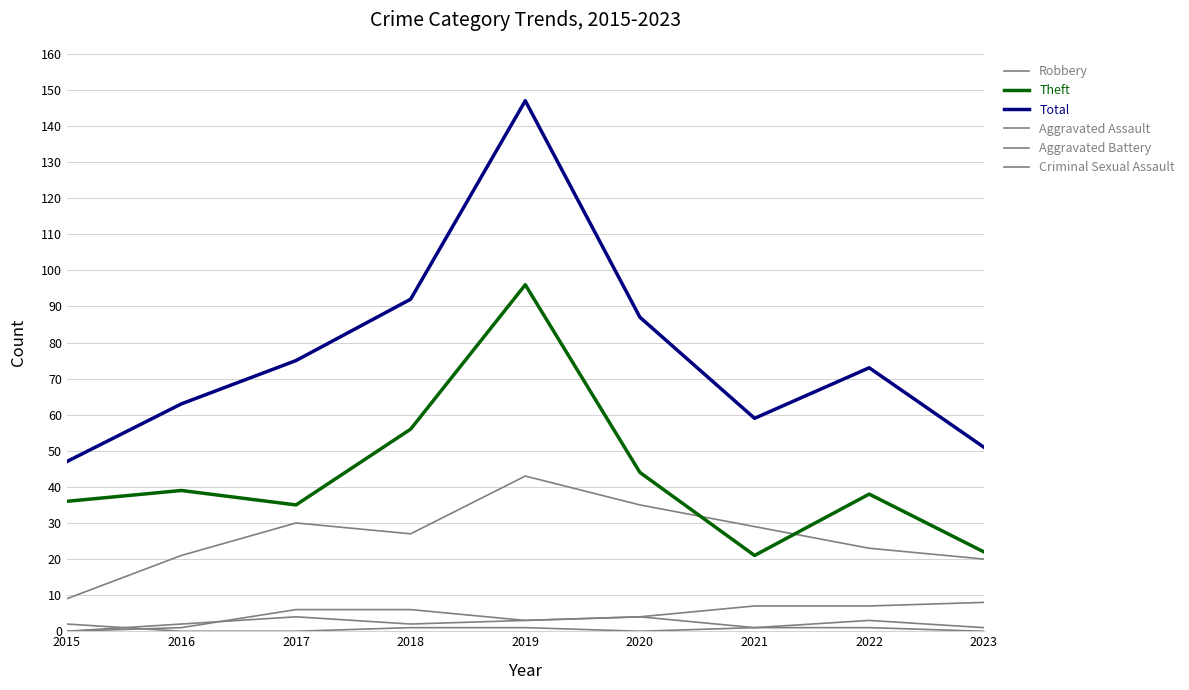

Does the chart display data point markers on the line(s)?

No